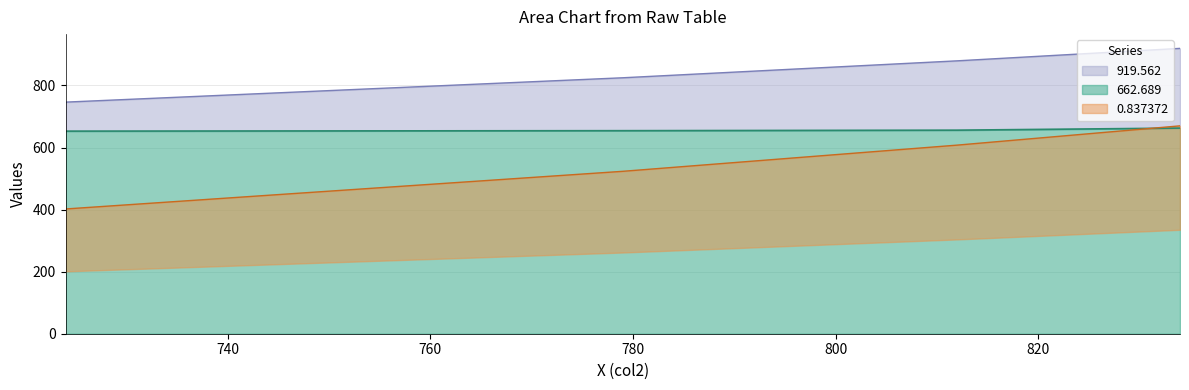

What is the difference between the maximum and minimum values in the 662.689 series?

10.9